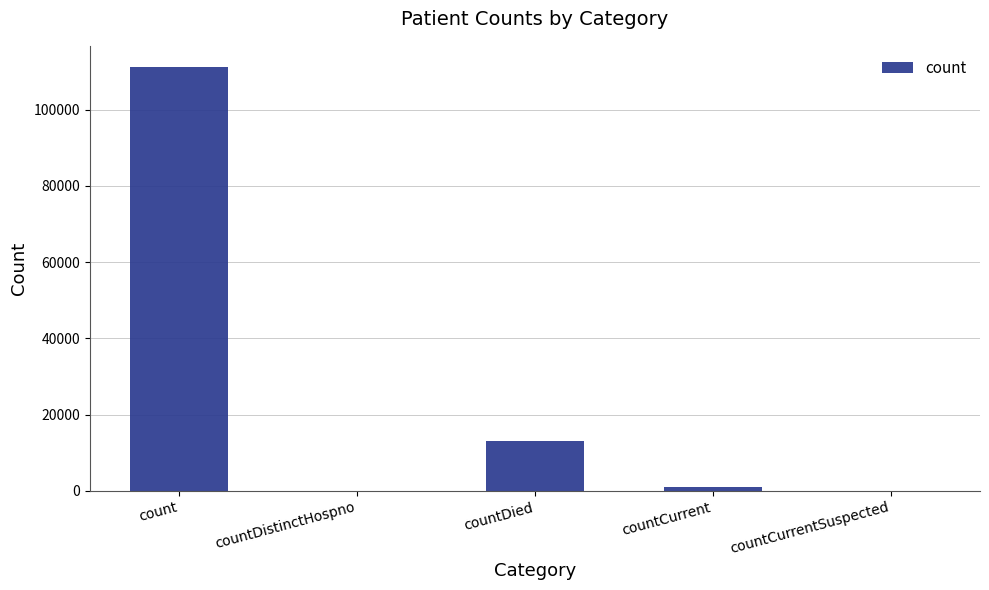

Reading right to left, extract all data points from this chart.

0	981	13038	0	111158